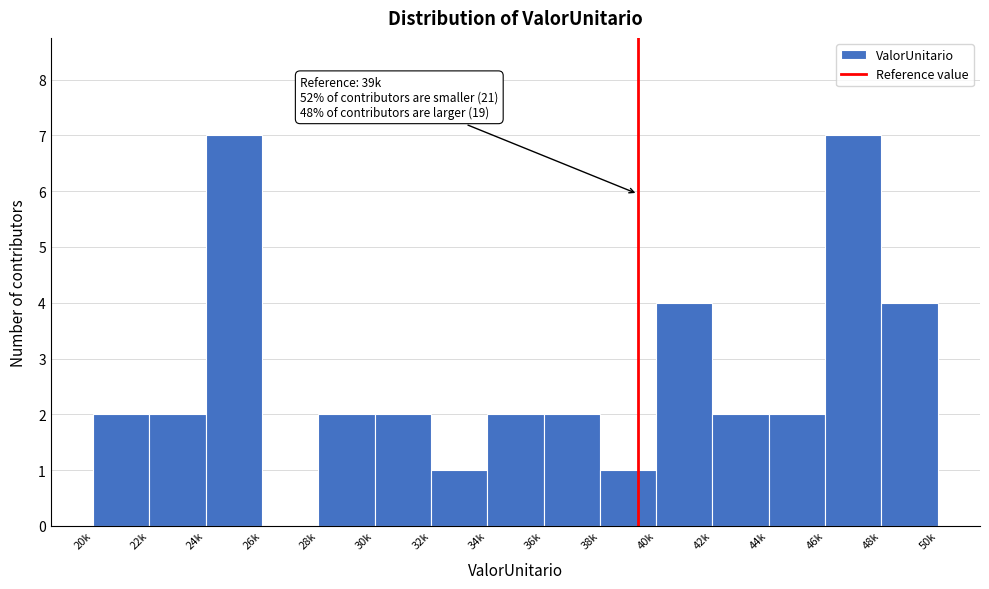

Reading left to right, what are all the values shown in this chart?

20k=2	22k=2	24k=7	26k=0	28k=2	30k=2	32k=1	34k=2	36k=2	38k=1	40k=4	42k=2	44k=2	46k=7	48k=4